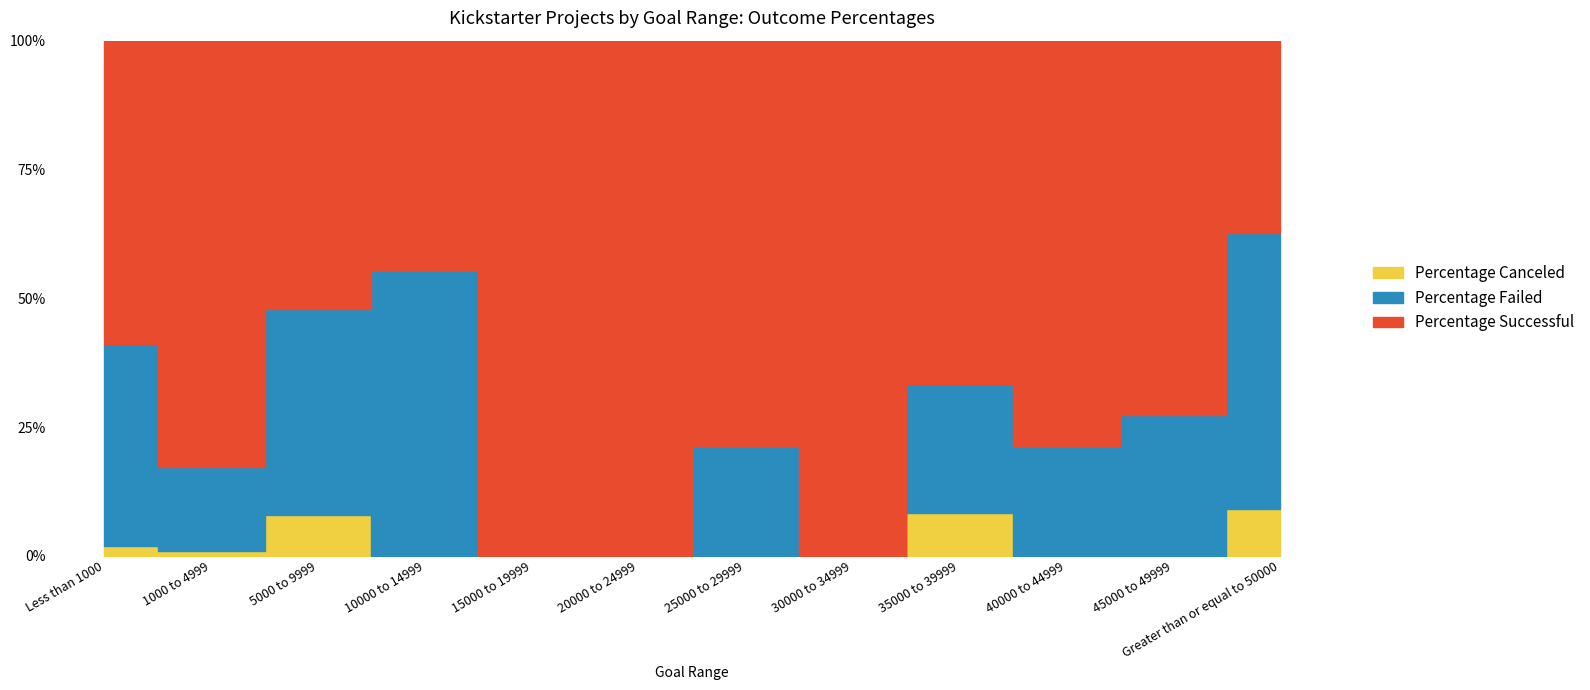

At how many categories does at least one series exceed 0?

12